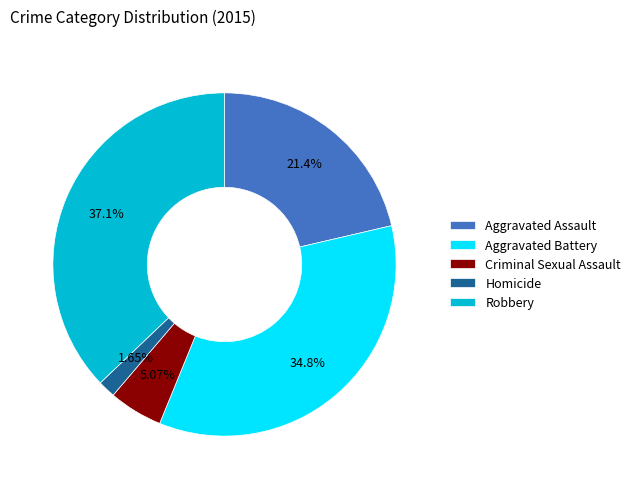

Between Robbery and Homicide, which is larger?

Robbery